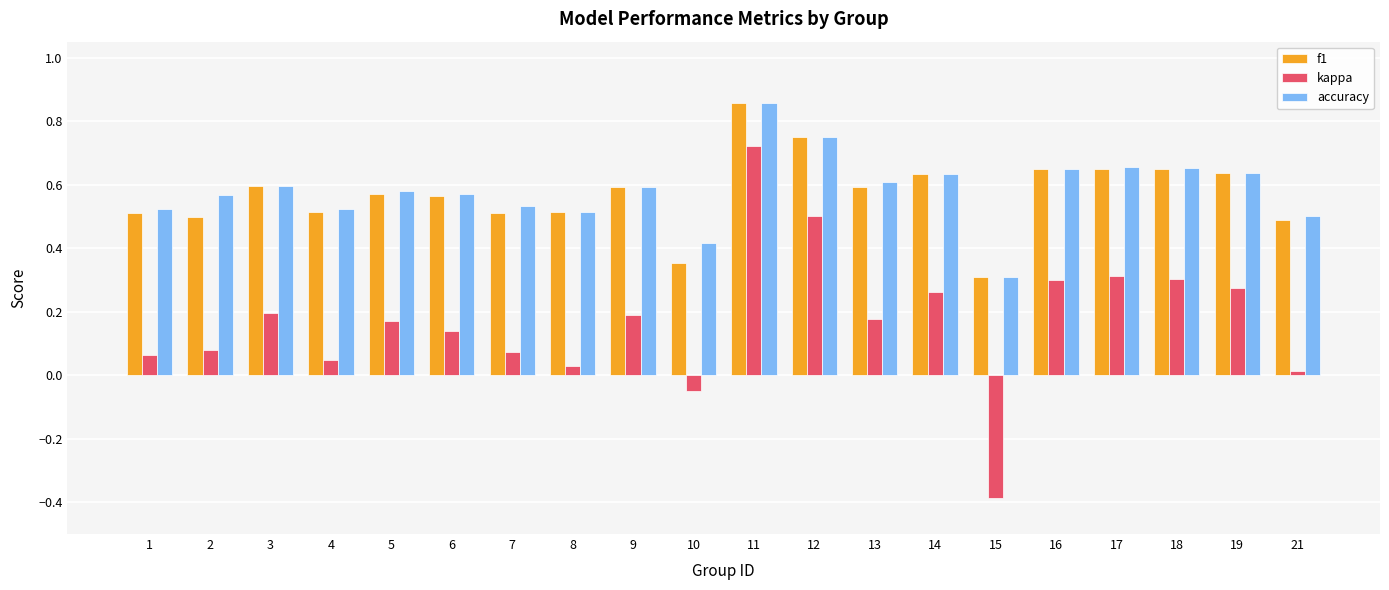

At which category is the sum across all series the highest?

11